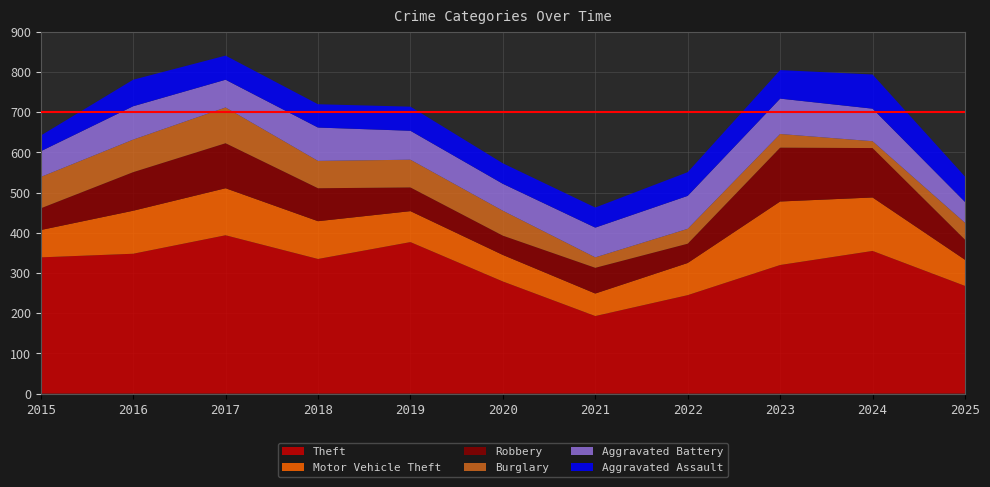

Reading right to left, what are all the values shown in this chart?

Theft: 268	355	320	245	193	279	377	335	394	348	339
Motor Vehicle Theft: 65	133	158	80	56	66	77	94	117	107	68
Robbery: 50	123	134	48	64	48	59	82	112	96	54
Burglary: 42	17	34	37	26	62	69	68	89	81	78
Aggravated Battery: 52	81	88	82	74	67	72	83	69	83	64
Aggravated Assault: 63	85	71	59	50	51	60	58	60	66	39